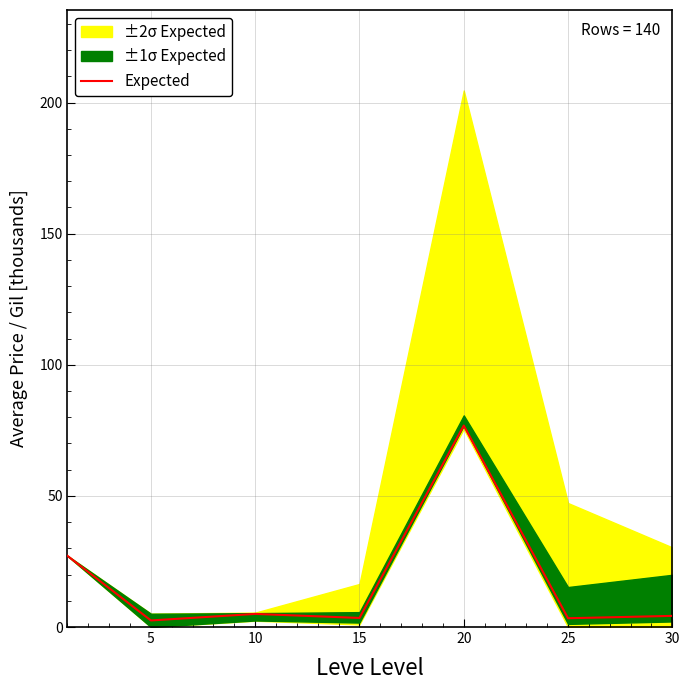

Is it true that Expected equals 3.4 at 25?

True